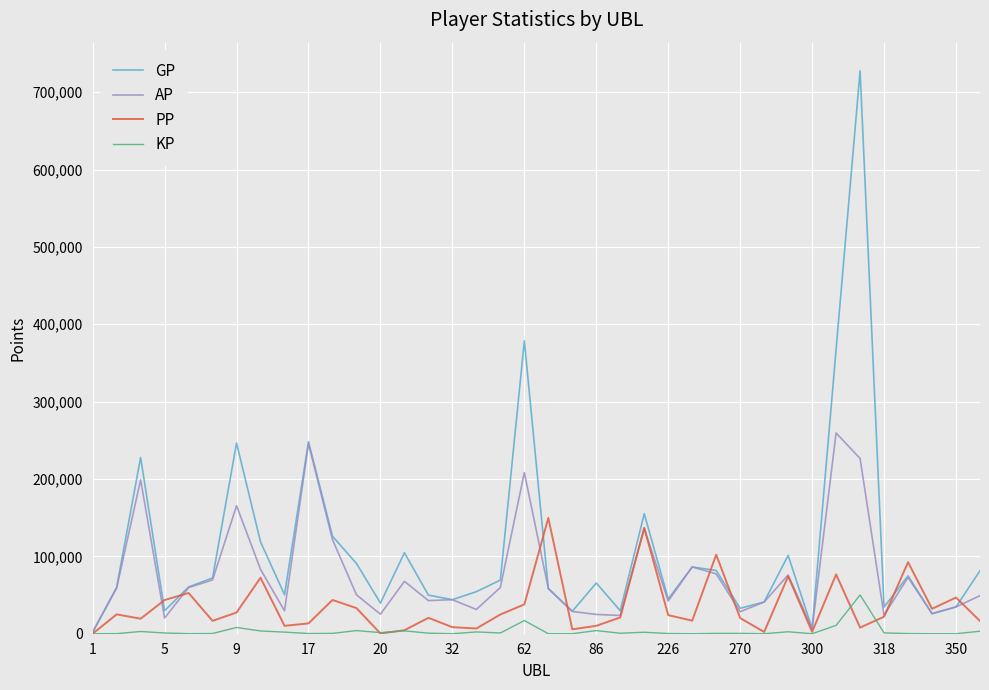

Which series has the largest total across all categories?

GP